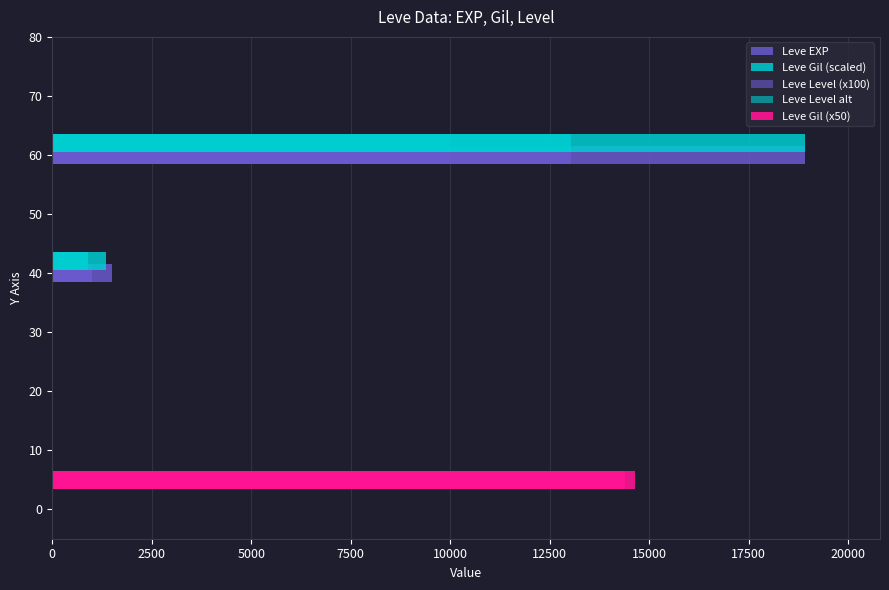

The value of Leve Level (x100) at 10 is 691. True or false?

False